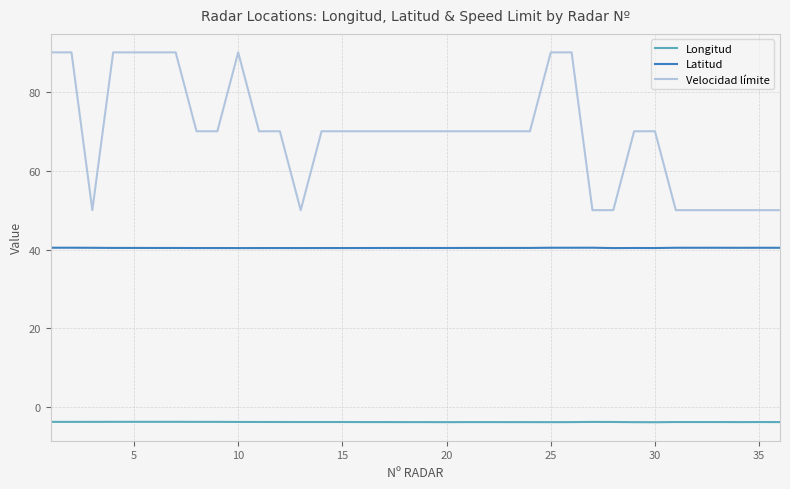

At how many categories does at least one series exceed 78?

9